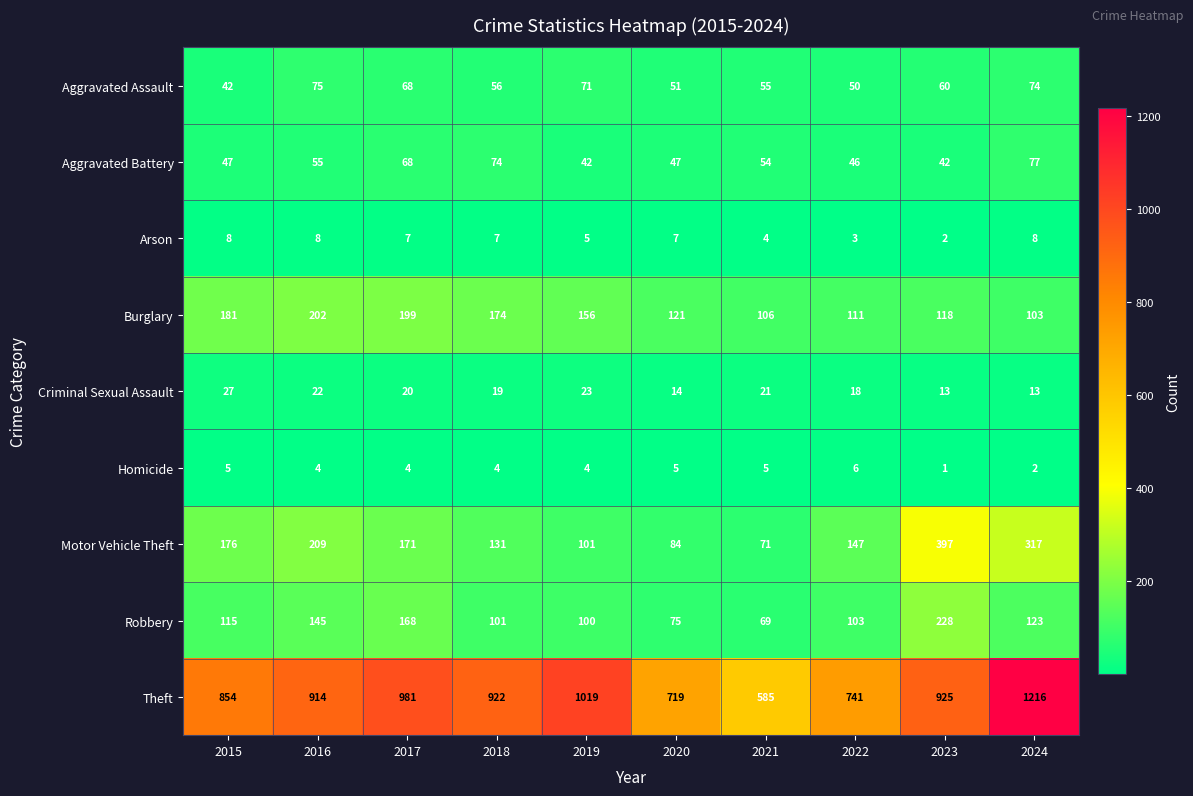

What is the approximate value of Arson at 2015?

8